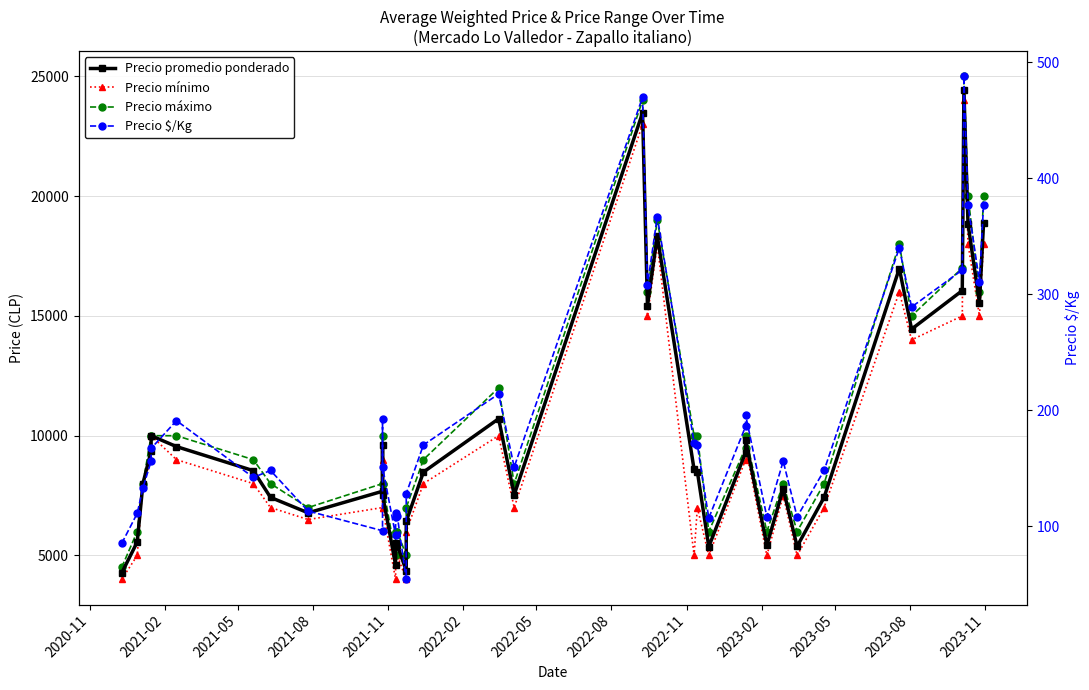

What is the average value of the Precio mínimo series?

9488